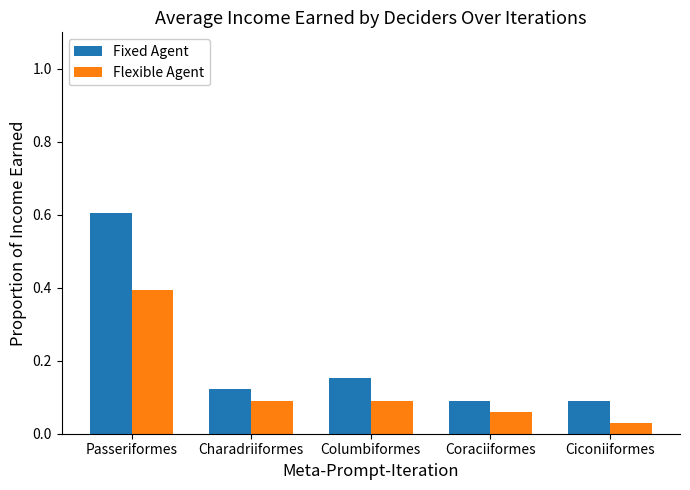

Which category has the highest value across all series?

Passeriformes